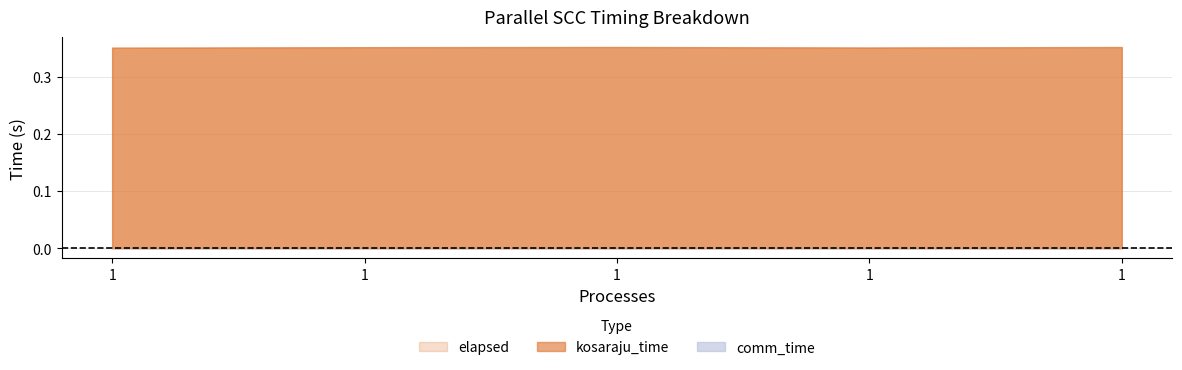

At how many categories does at least one series exceed 0?

5